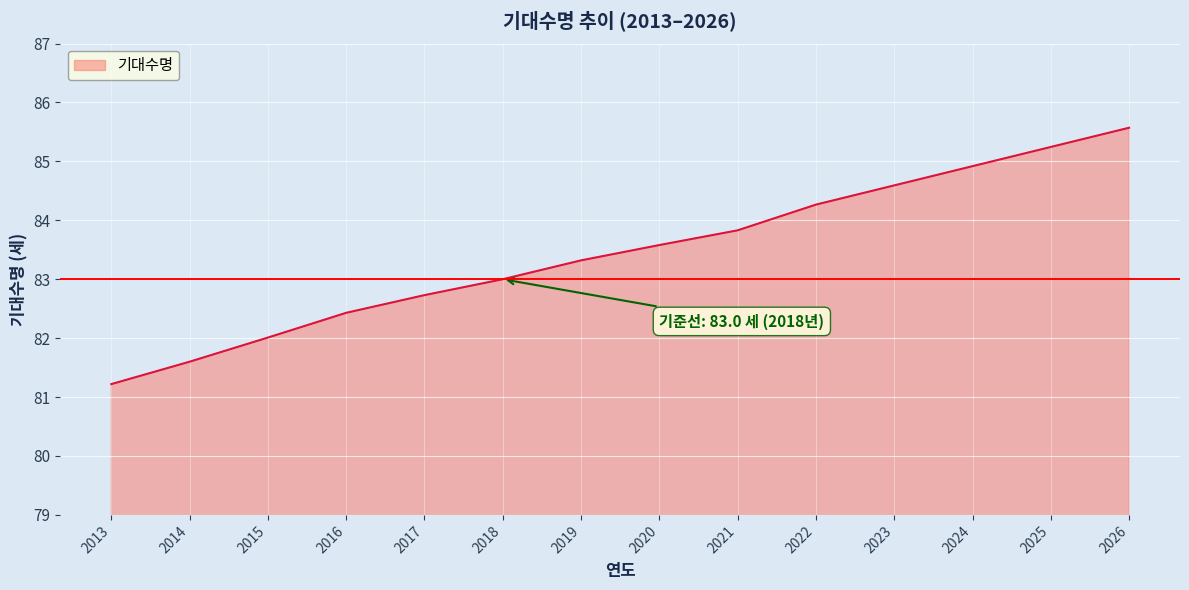

What is the ratio of the value at 2025 to the value at 2018?

1.0